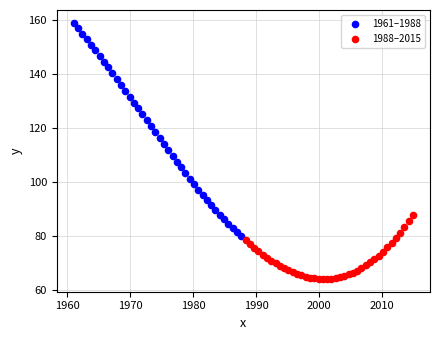

Which series contains the lowest Y value?

1988–2015